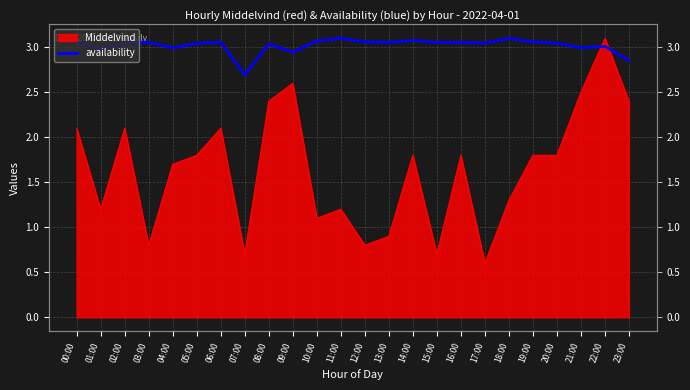

What is the label of the 5th point from the right?

19:00